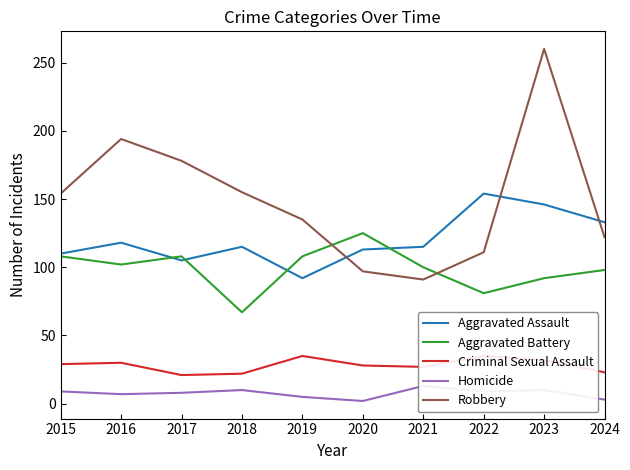

True or false: Aggravated Battery has a value of 108 at 2019.

True